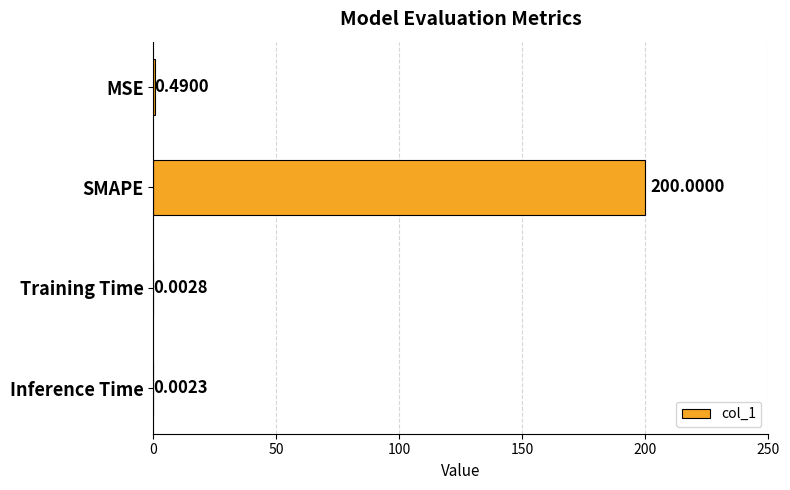

What is the sum of all values?

200.5